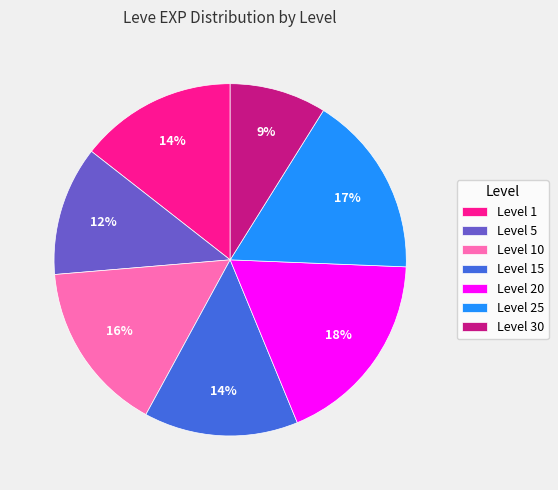

To the nearest percent, what is the average slice percentage?

14%